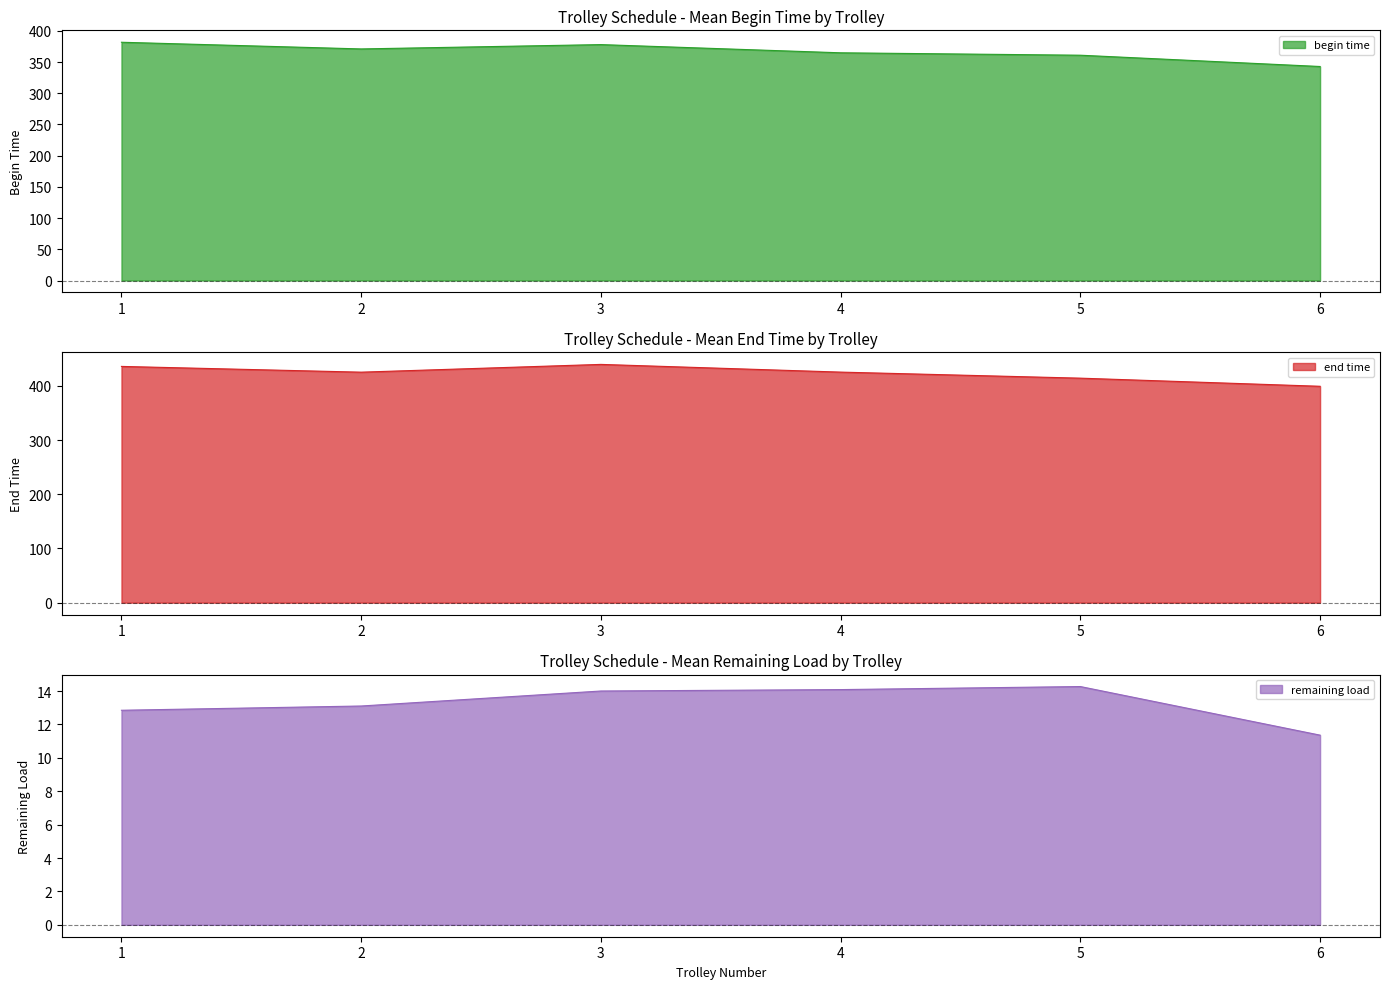

Which has a higher value, 13 or 36?

36